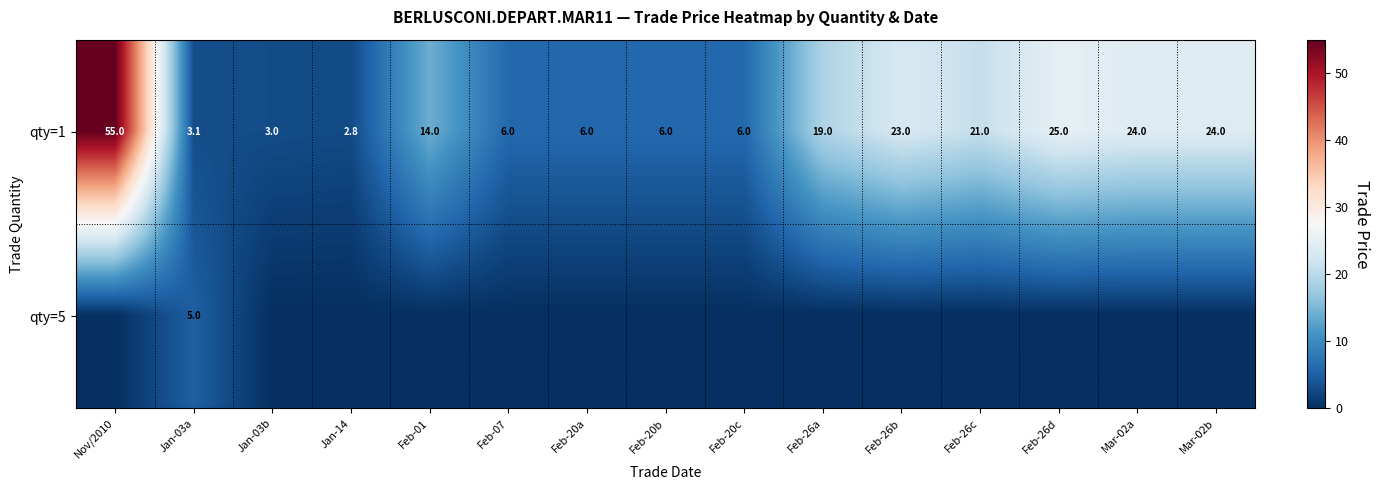

What is the maximum value for qty=1?

55.0